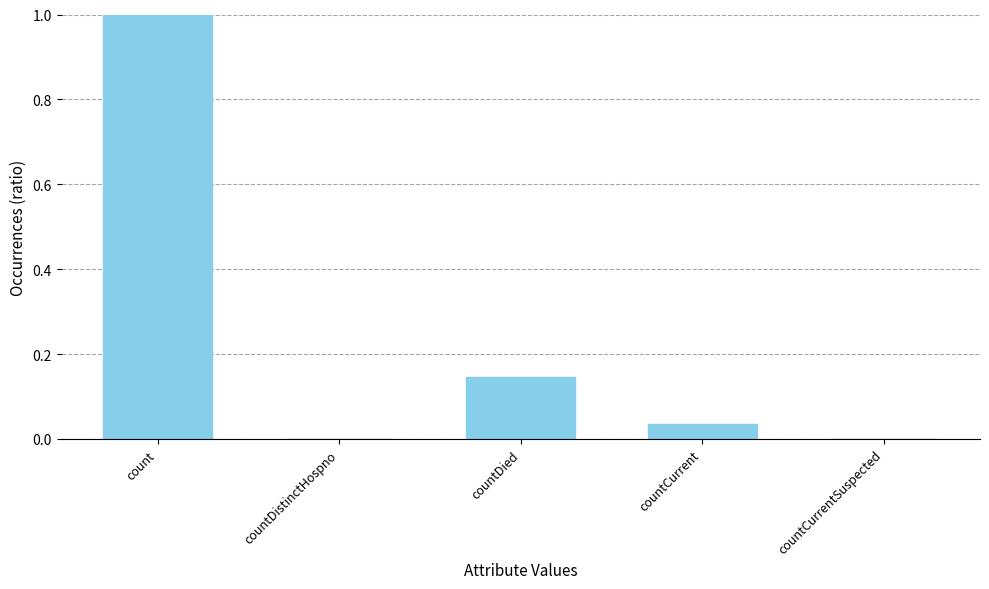

The value at countCurrent is 0.0. True or false?

True